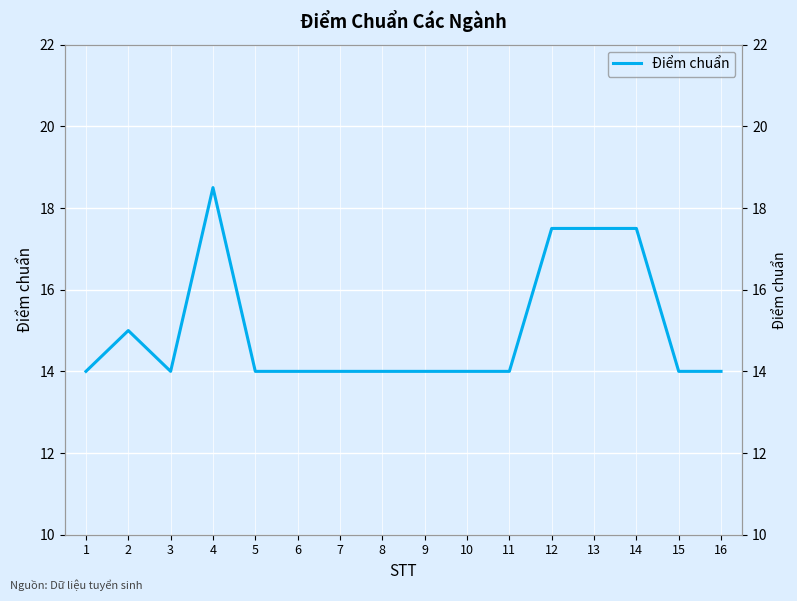

Which has a higher value, 12 or 5?

12